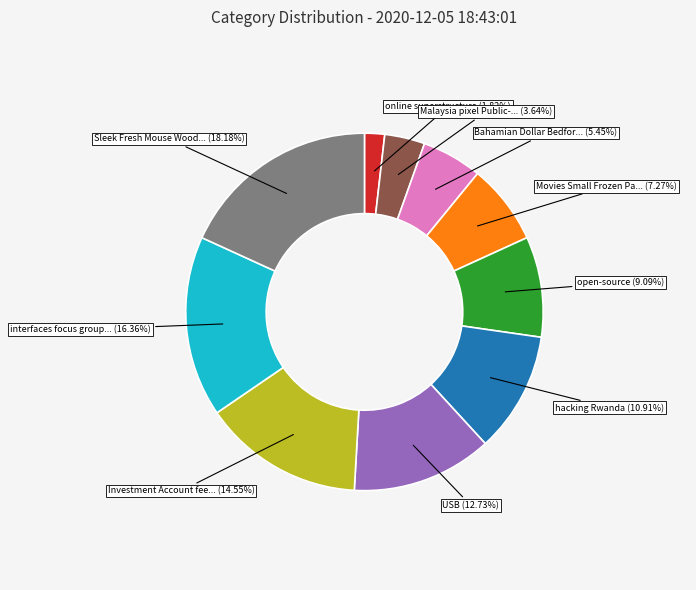

Is there a majority slice in this chart?

No